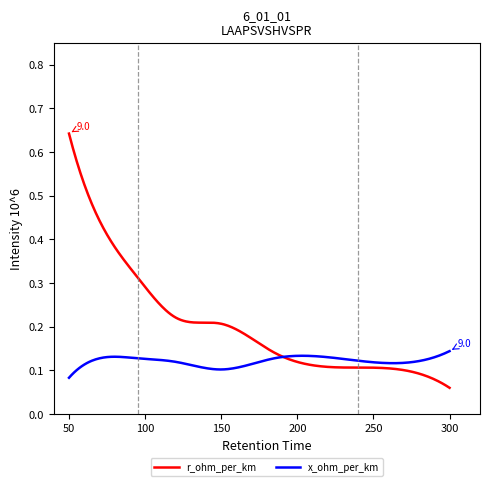

How many lines are shown in the chart?

2